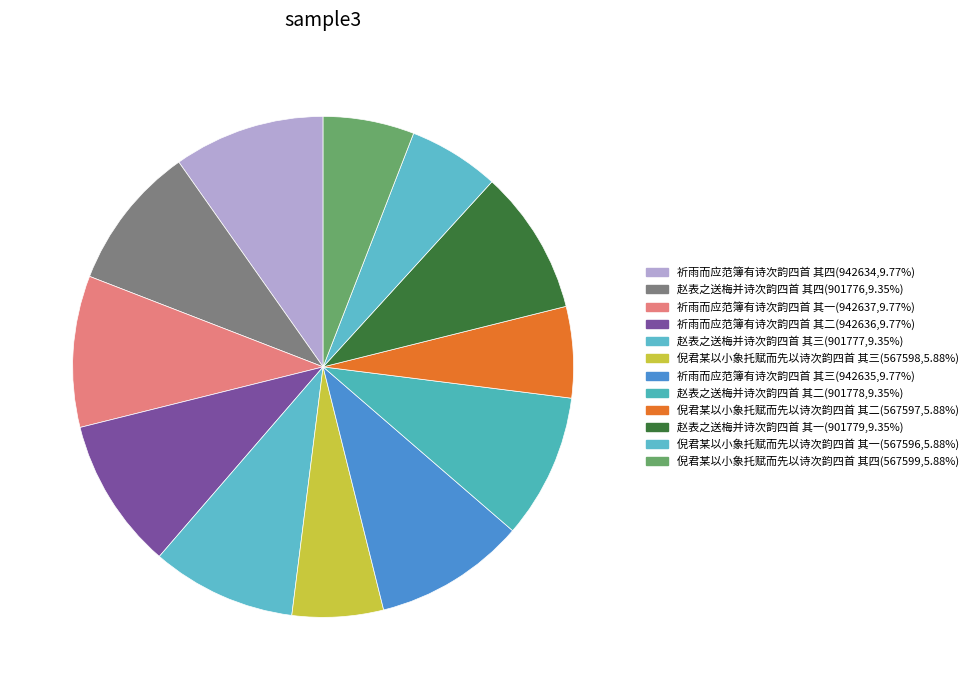

Which category has the smallest portion of the pie?

倪君某以小象托赋而先以诗次韵四首 其一